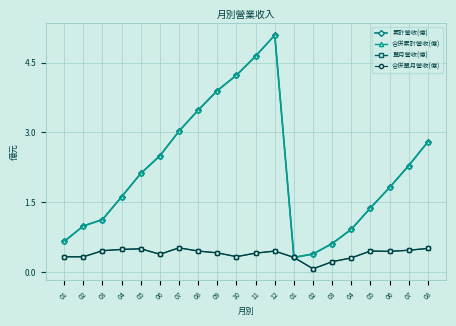

Where is the first local maximum for 單月營收(億)?

05